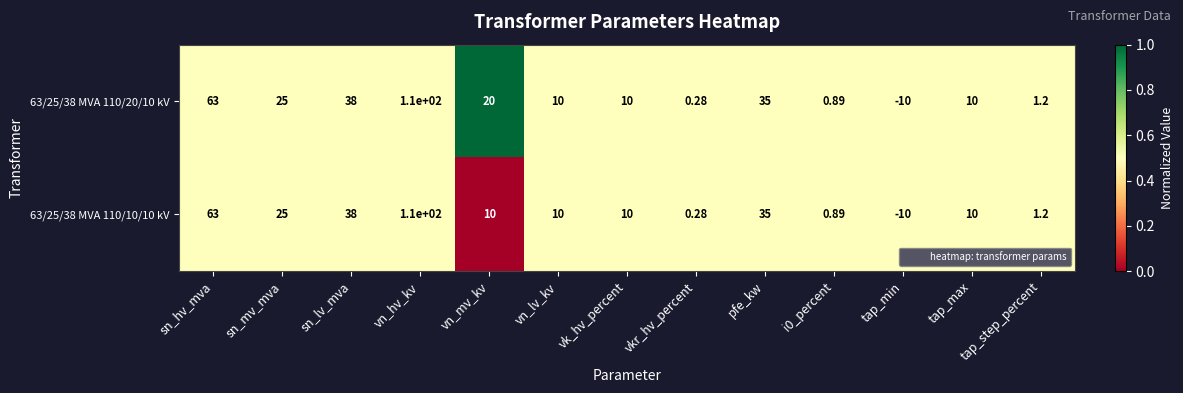

At which category is the sum across all series the highest?

vn_hv_kv